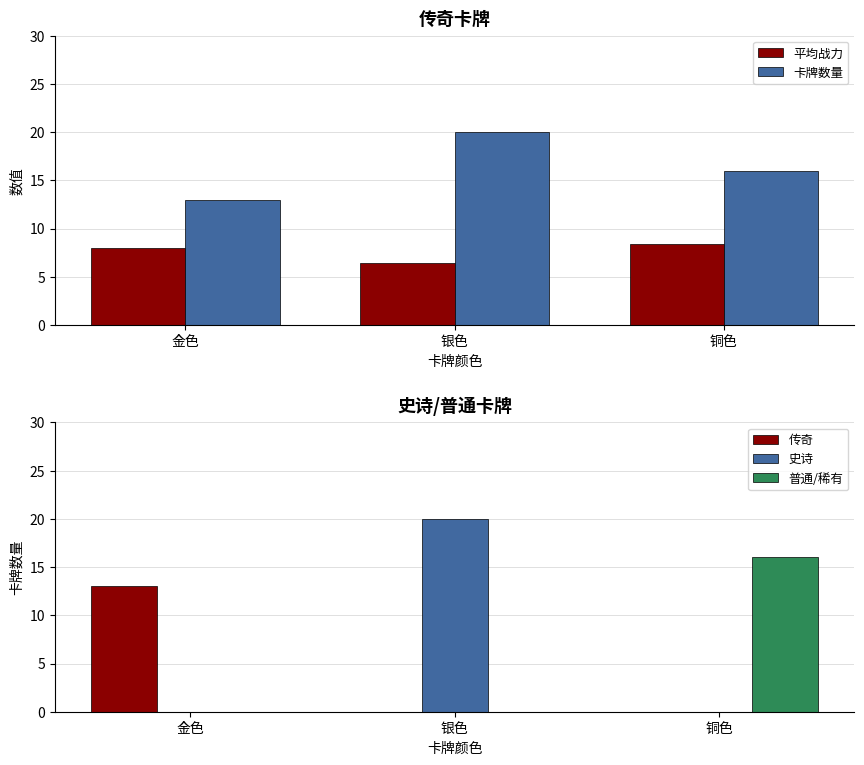

Reading left to right, list all the values displayed in this chart.

平均战力: 金色=8.0	银色=6.4	铜色=8.4
卡牌数量: 金色=13.0	银色=20.0	铜色=16.0
传奇: 金色=13.0	银色=0.0	铜色=0.0
史诗: 金色=0.0	银色=20.0	铜色=0.0
普通/稀有: 金色=0.0	银色=0.0	铜色=16.0